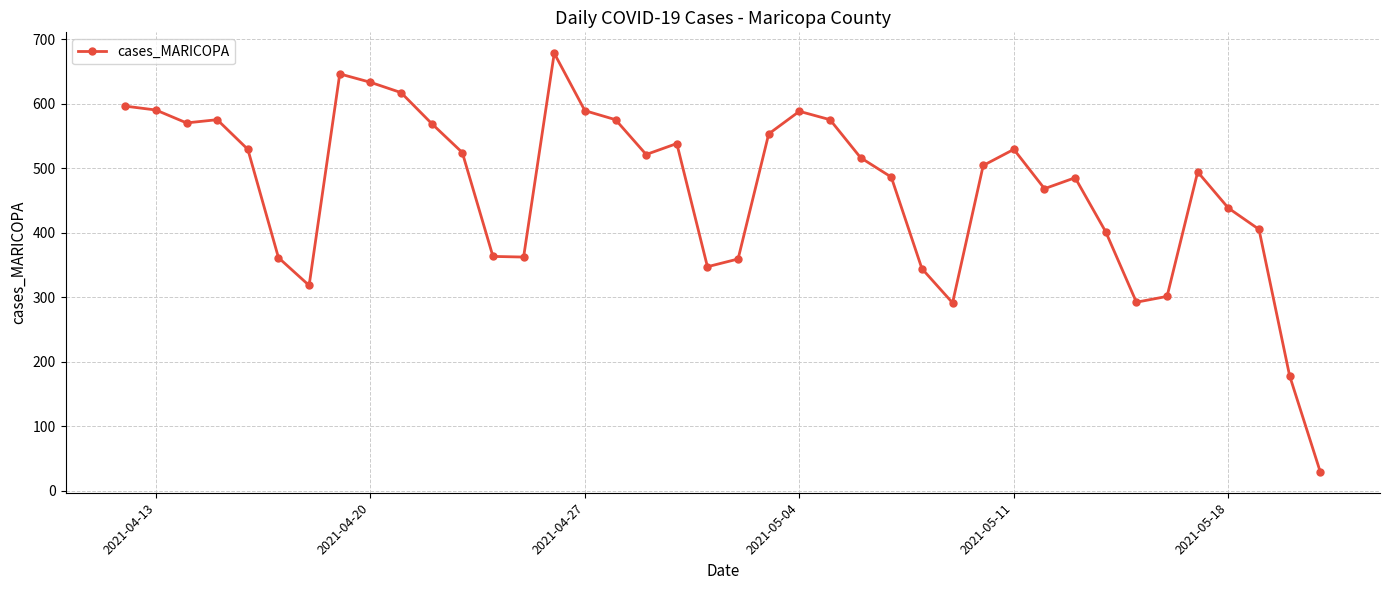

How many data points does each series have?

40